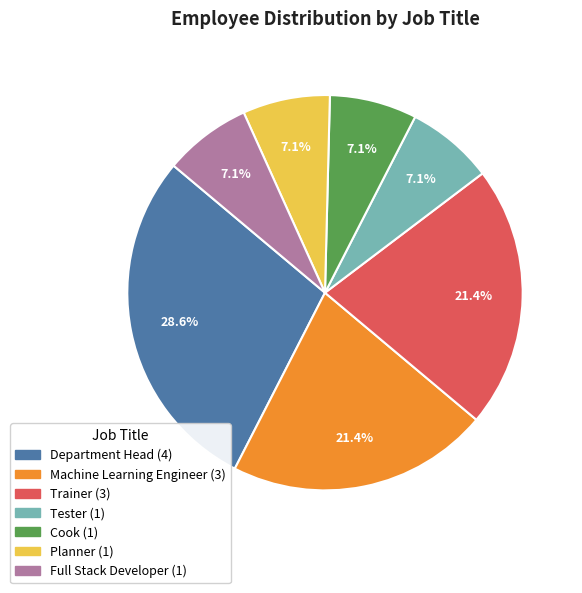

Does Machine Learning Engineer represent more than half of the total?

No